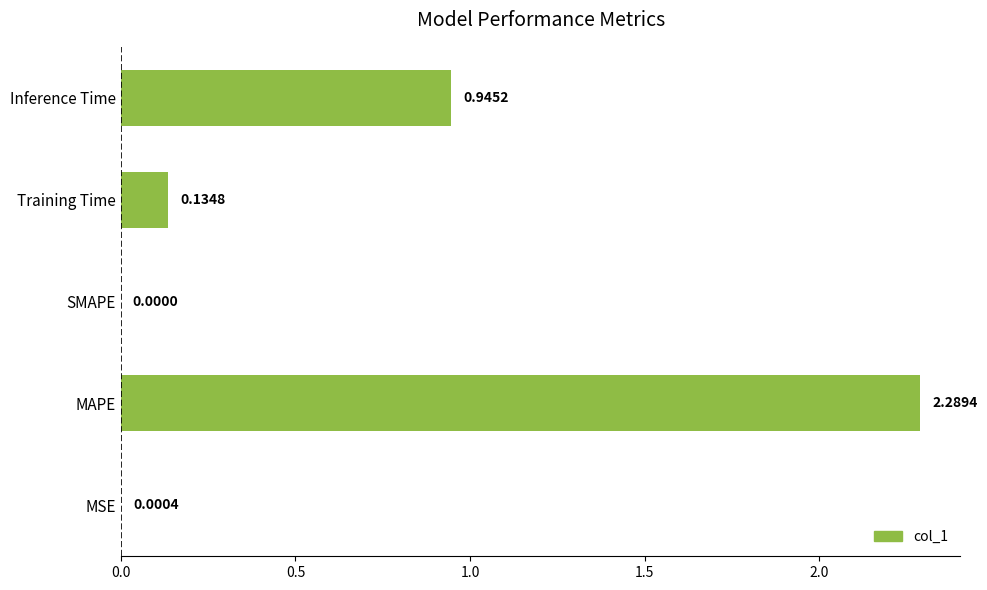

Between Inference Time and SMAPE, which is larger?

Inference Time